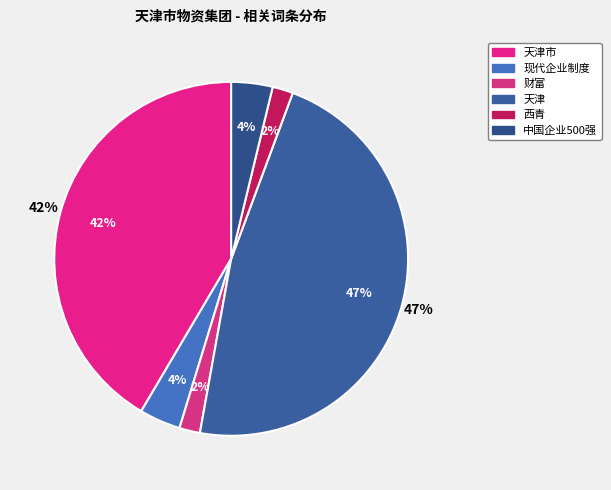

To the nearest percent, what is the difference between the largest and smallest slice percentages?

45%